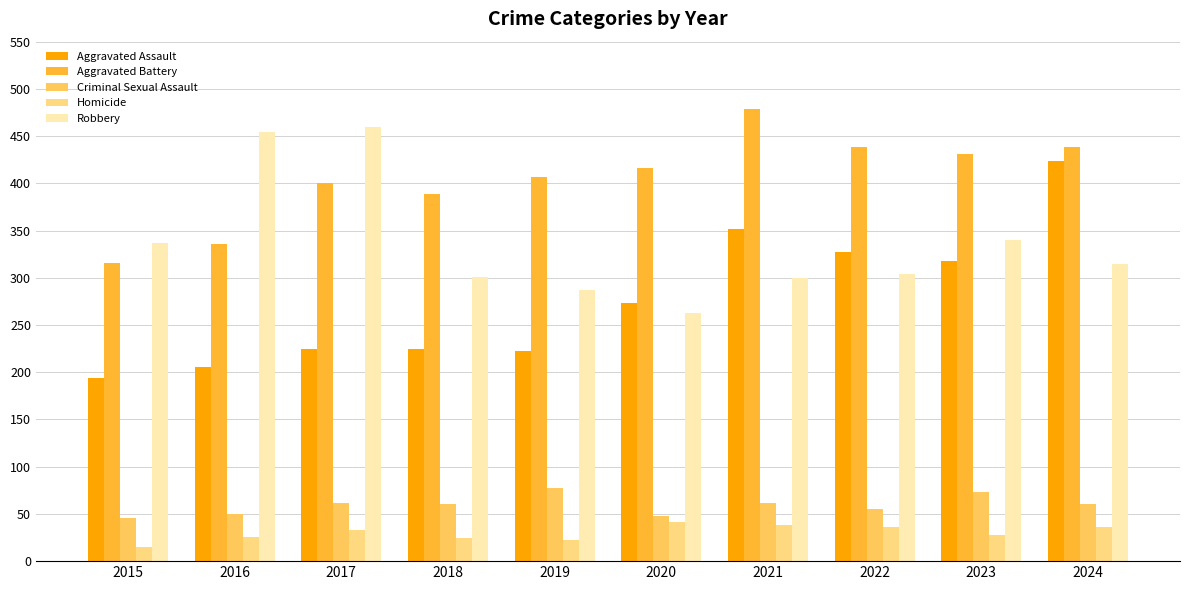

What is the sum of the Aggravated Assault values at 2019 and 2017?

448